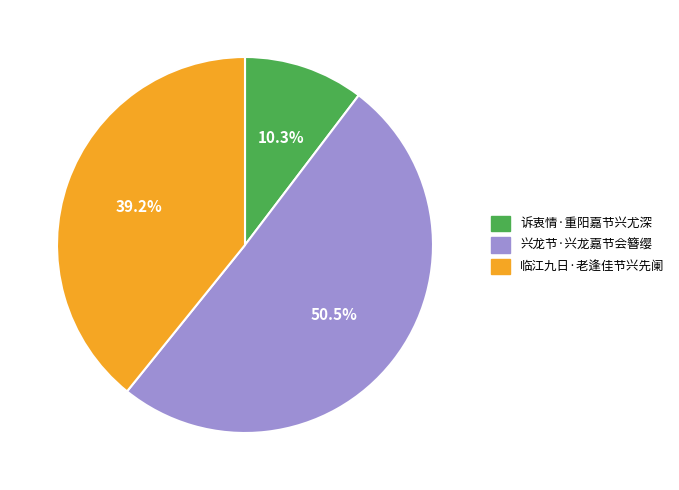

Is the sum of 诉衷情·重阳嘉节兴尤深 and 临江九日·老逢佳节兴先阑 greater than half?

No